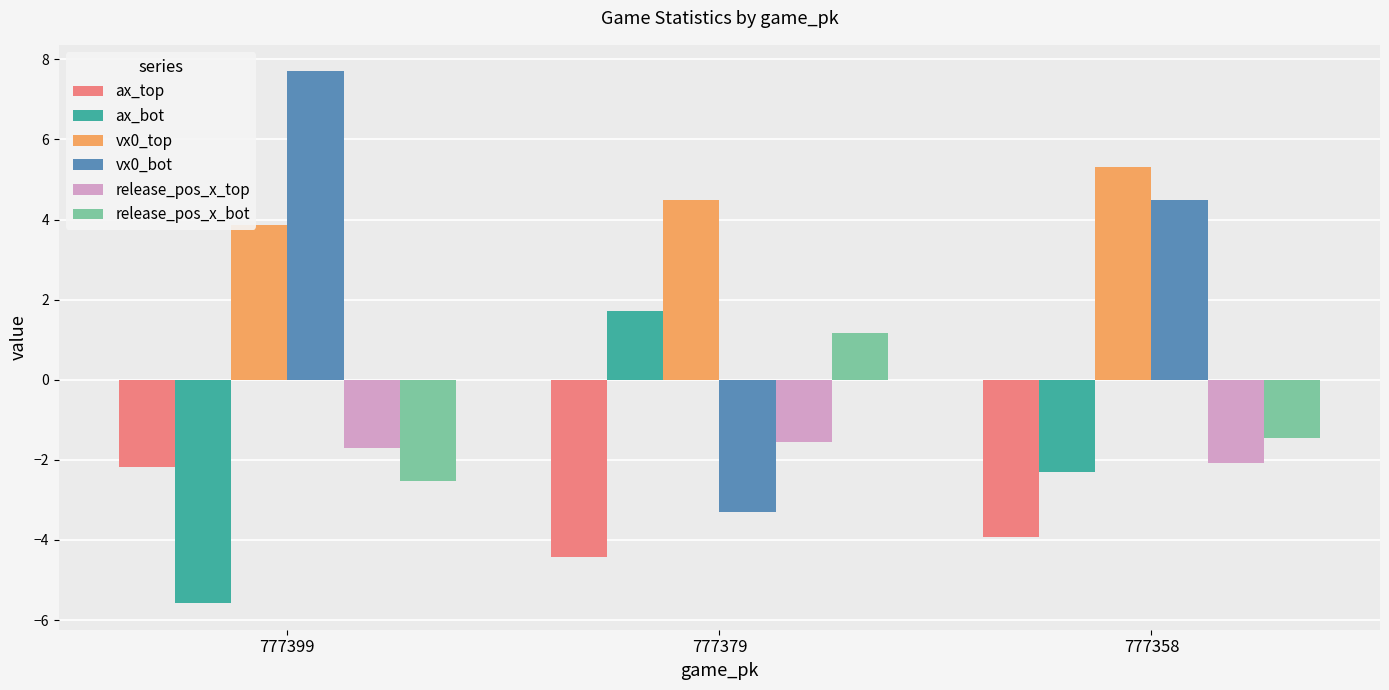

Are the bars grouped side by side (vs. stacked)?

Yes